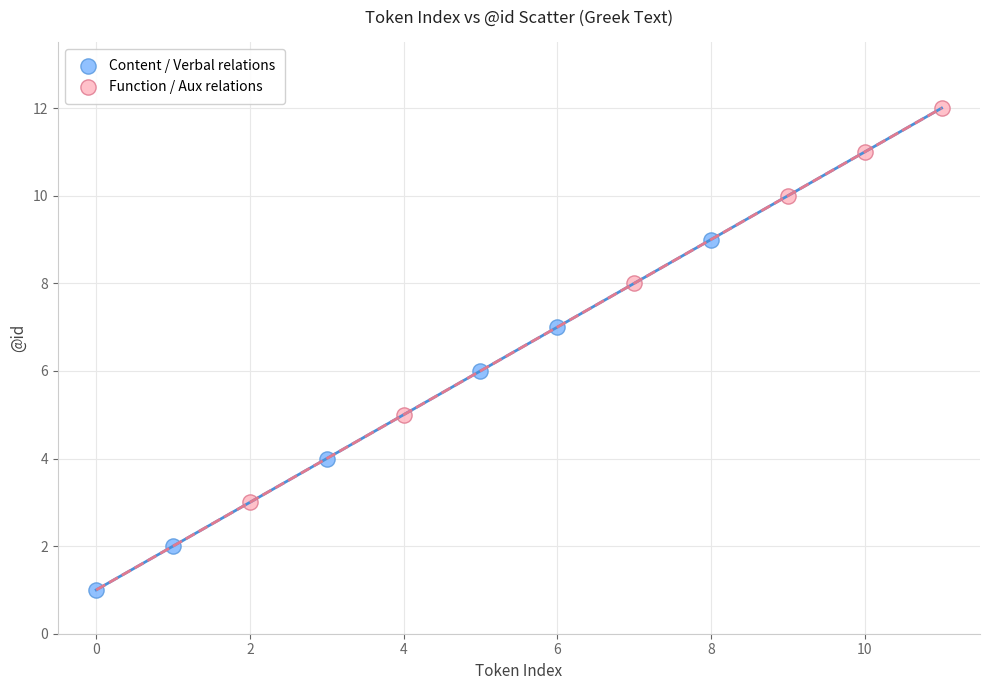

Which series contains the lowest Y value?

Content / Verbal relations